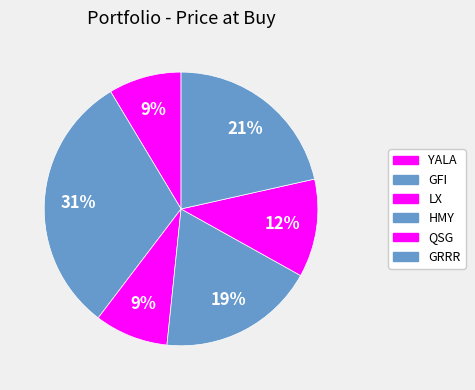

What percentage is the GFI slice, to the nearest percent?

31%